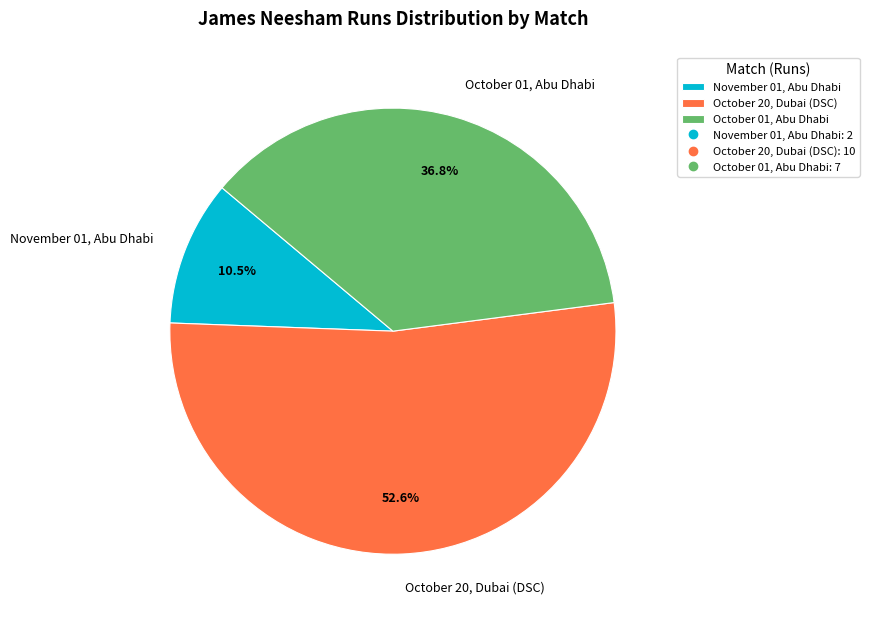

What percentage is NOT represented by October 01, Abu Dhabi?

63.2%